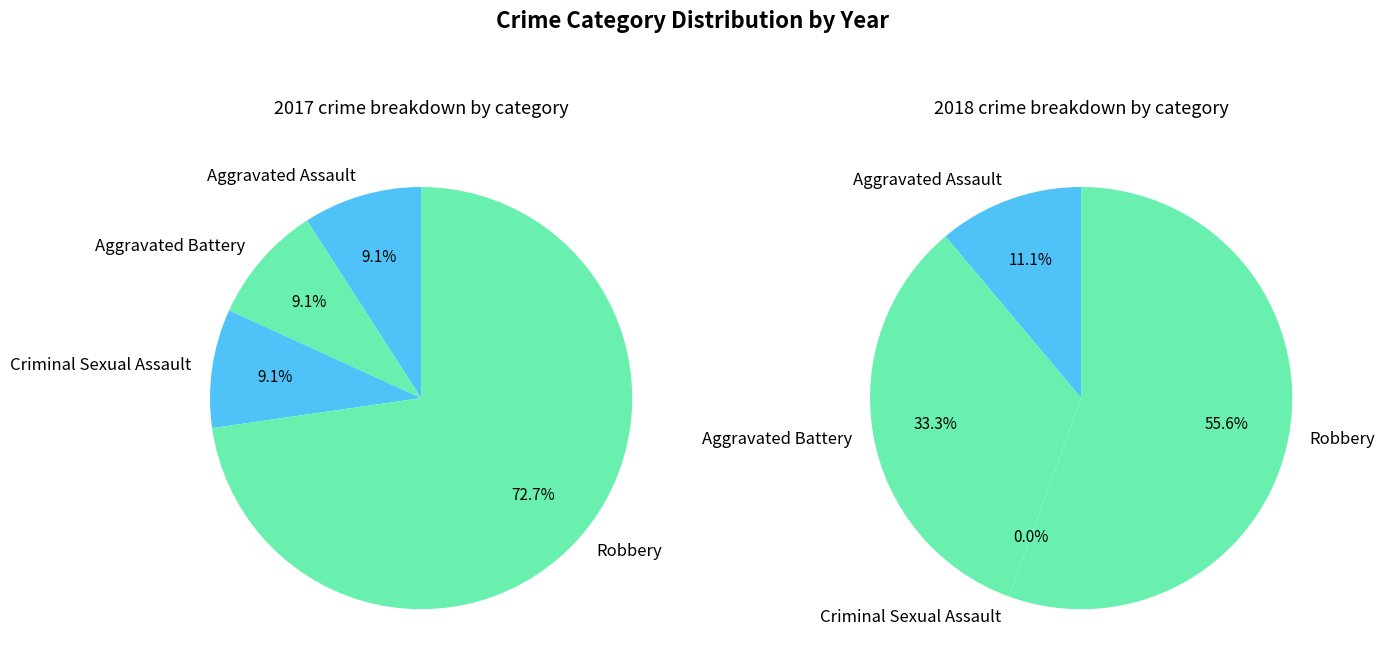

Is it true that 2 is 21% of the pie?

False